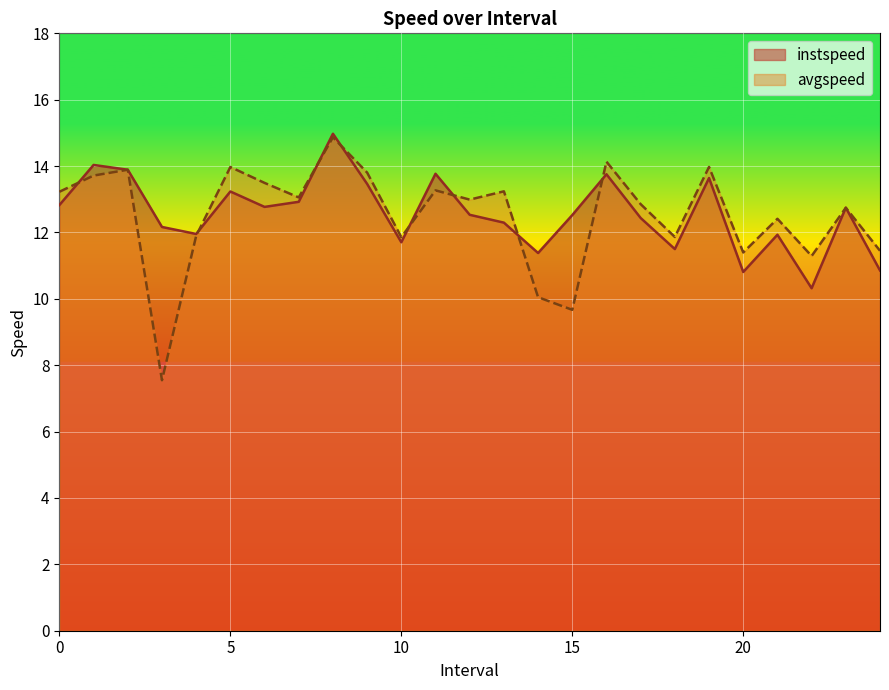

At which category does the chart reach its peak across all series?

8.0